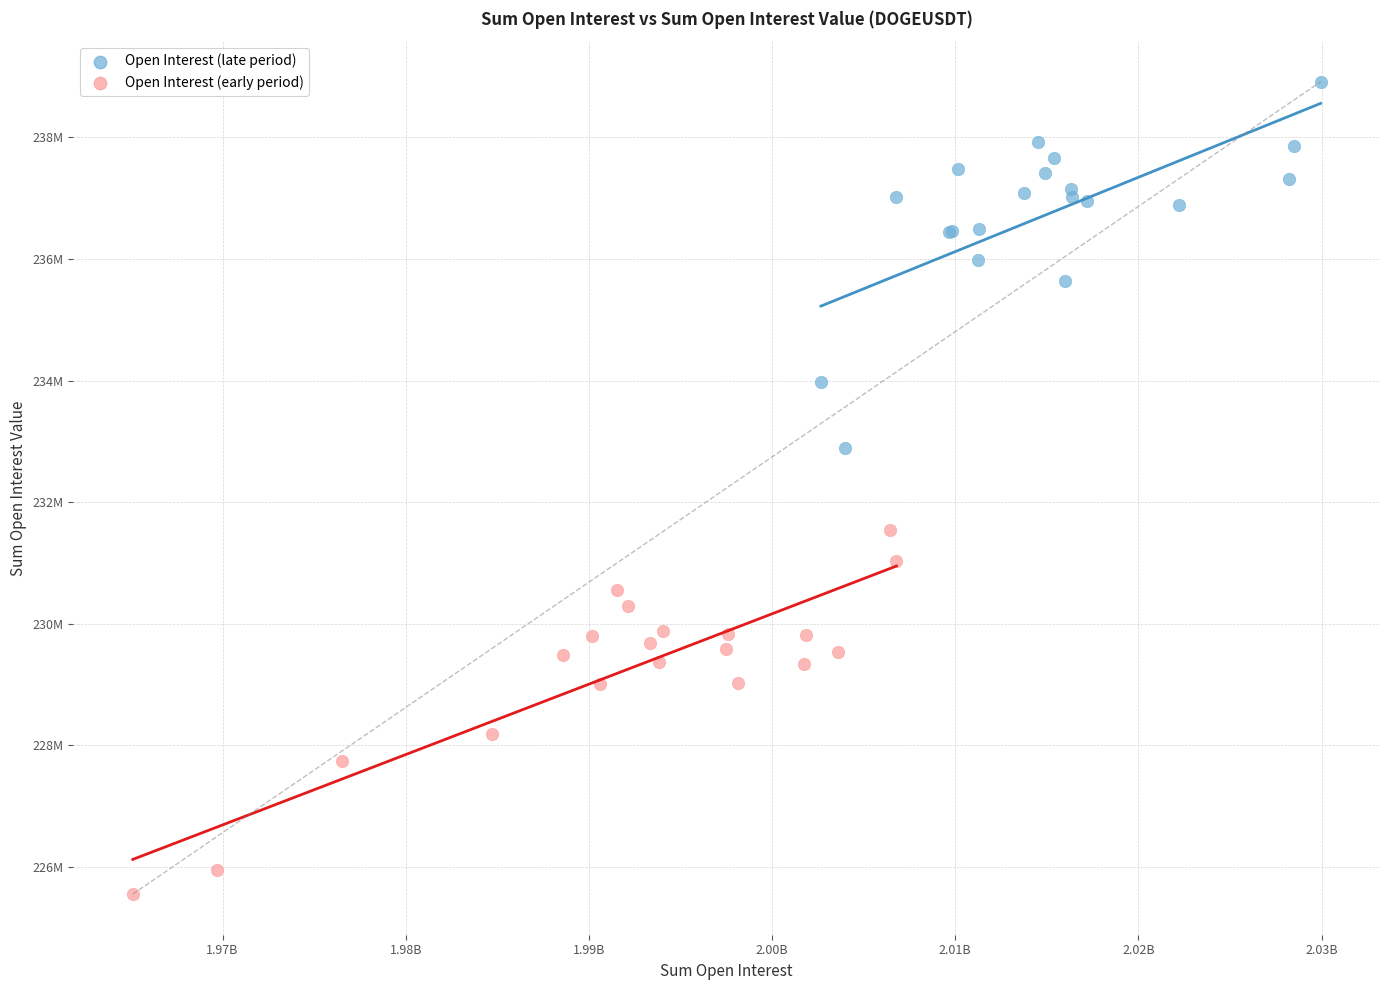

What are all the series names shown in the legend?

Open Interest (late period), Open Interest (early period)